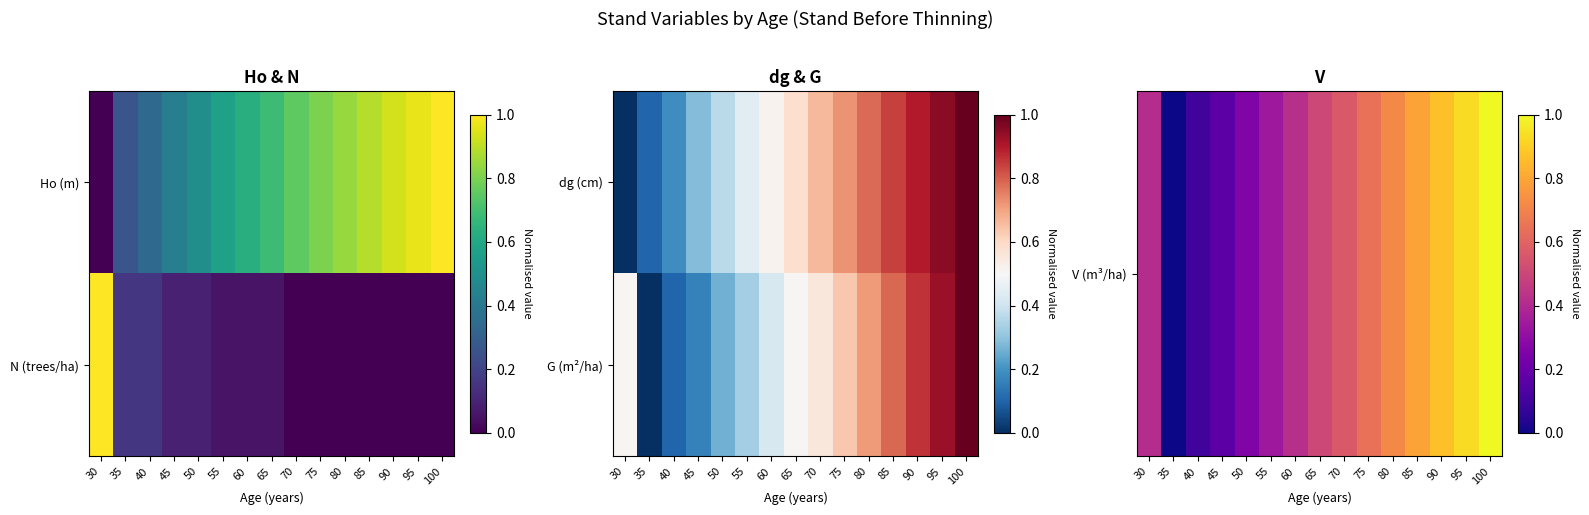

At which category is the sum across all series the highest?

100